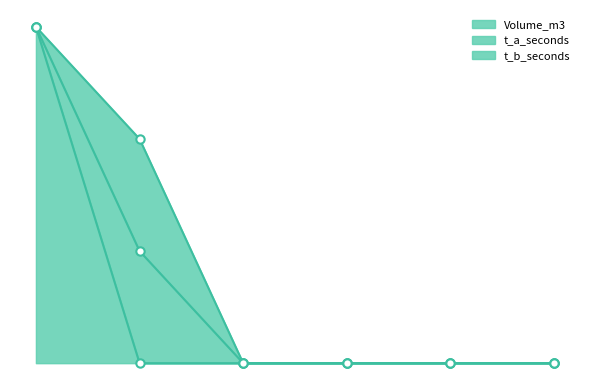

What is the sum of the Volume_m3 values at 1 and 0?

3